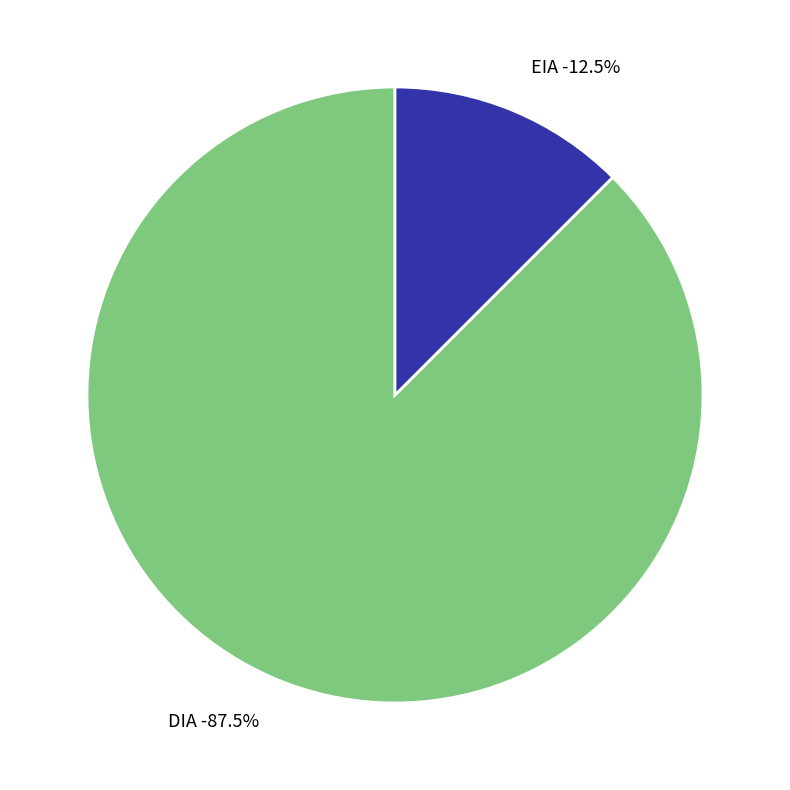

What percentage do DIA and EIA together represent?

100.0%